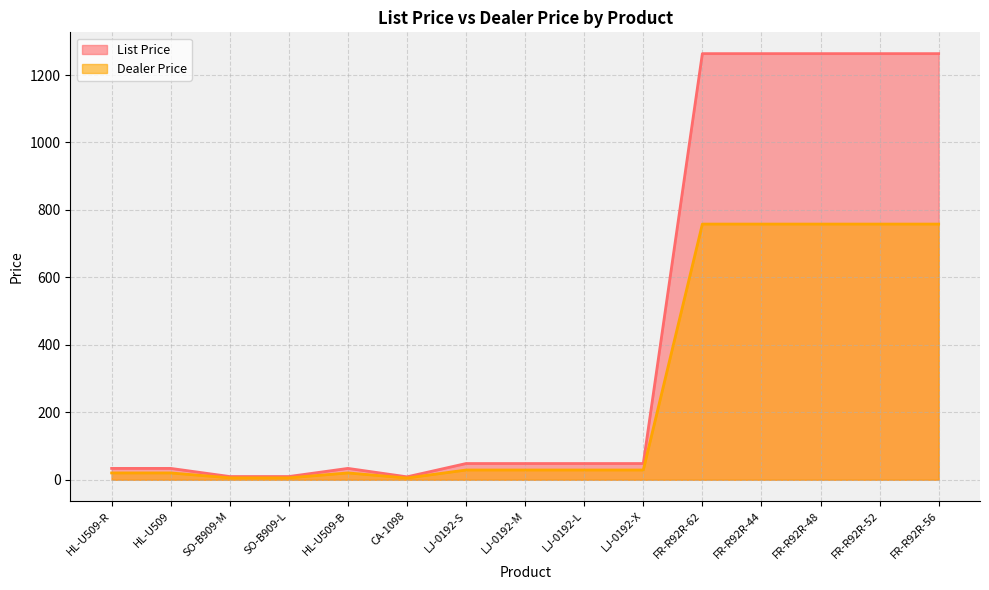

The value of Dealer Price at FR-R92R-48 is 1253.2. True or false?

False